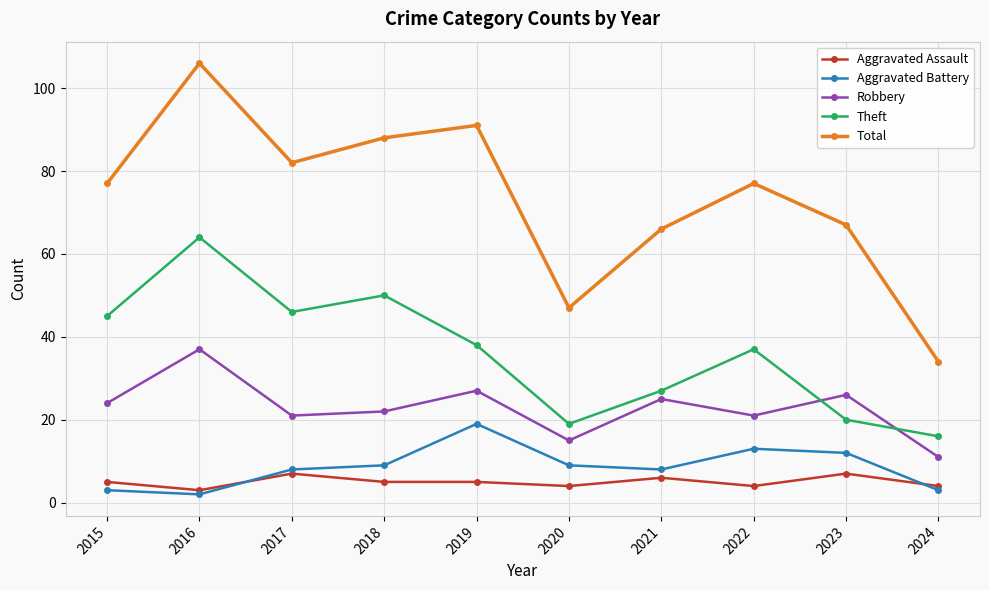

True or false: Total and Aggravated Battery intersect in this chart.

False